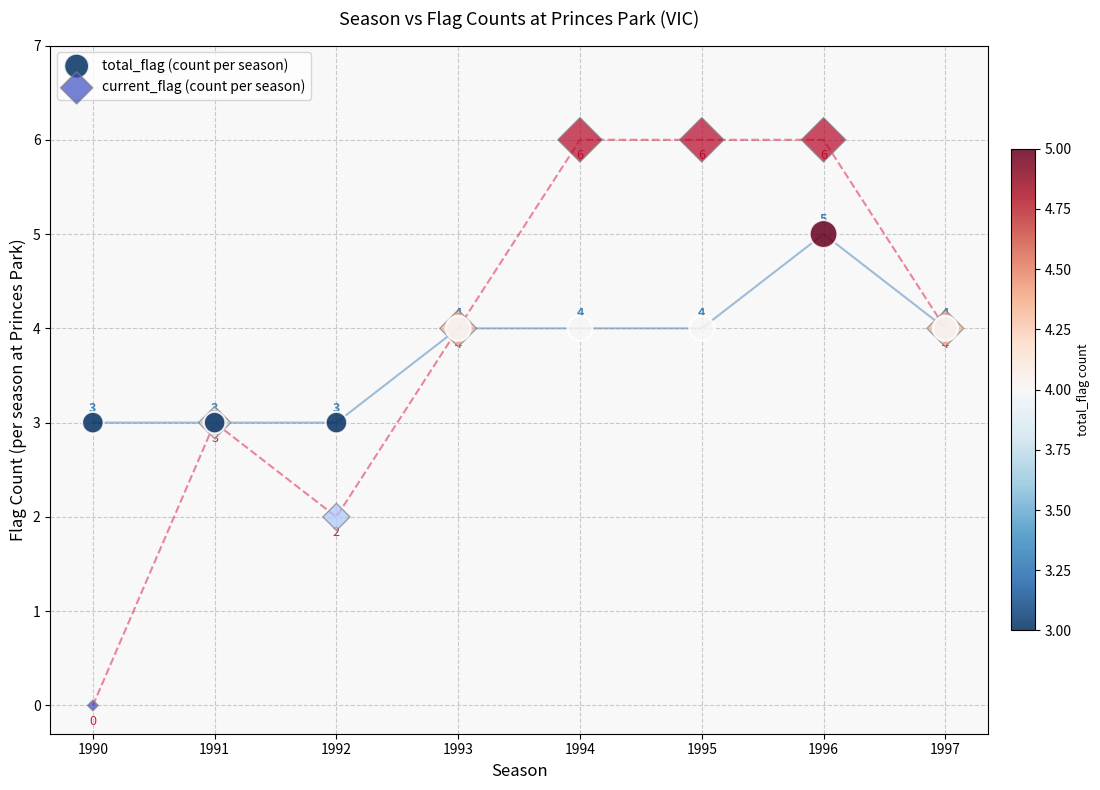

Which series contains the highest Y value?

current_flag (count per season)